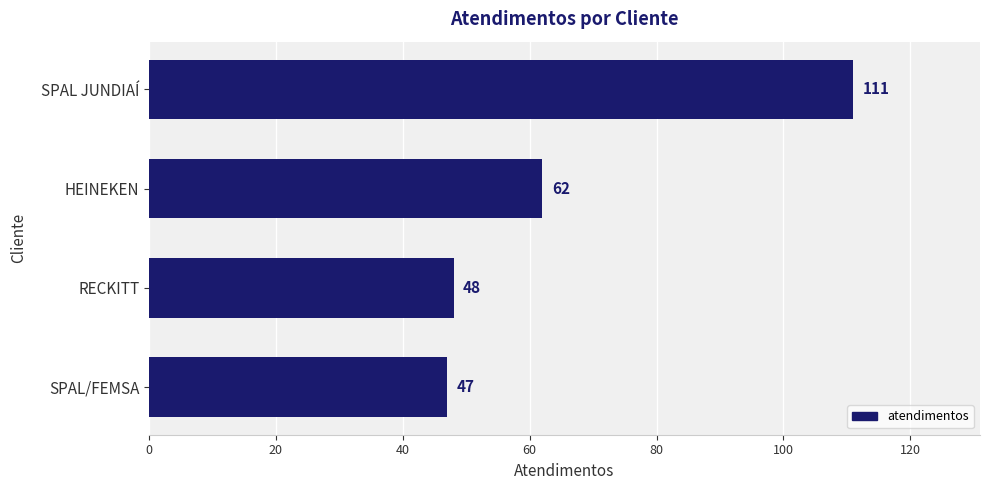

What is the difference between the maximum and minimum values?

64